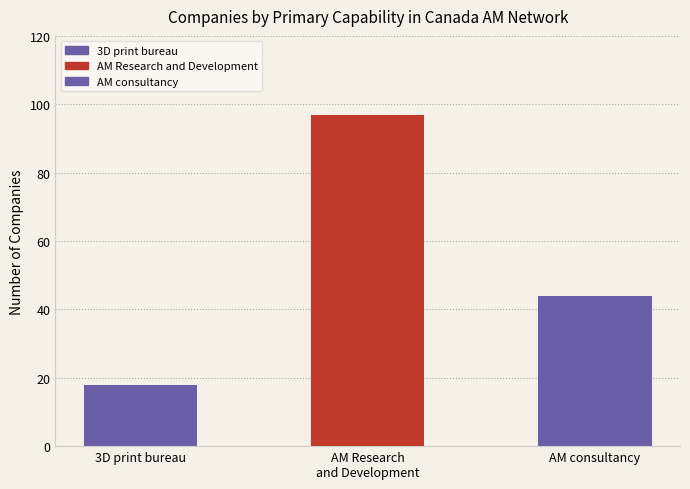

Where is the data nearest to the value 57?

AM consultancy